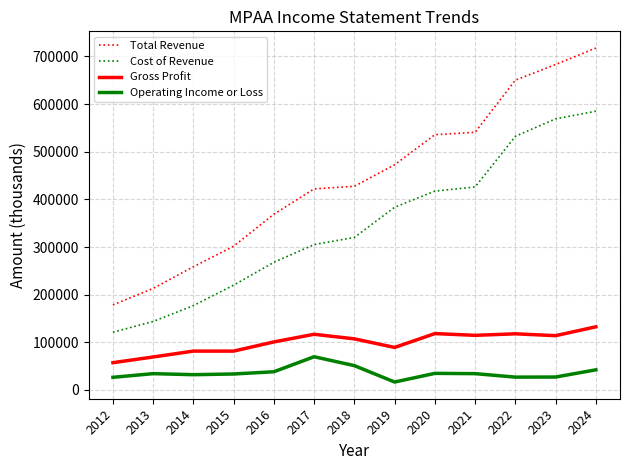

What is the sum of the Operating Income or Loss values at 2020 and 2017?

104700